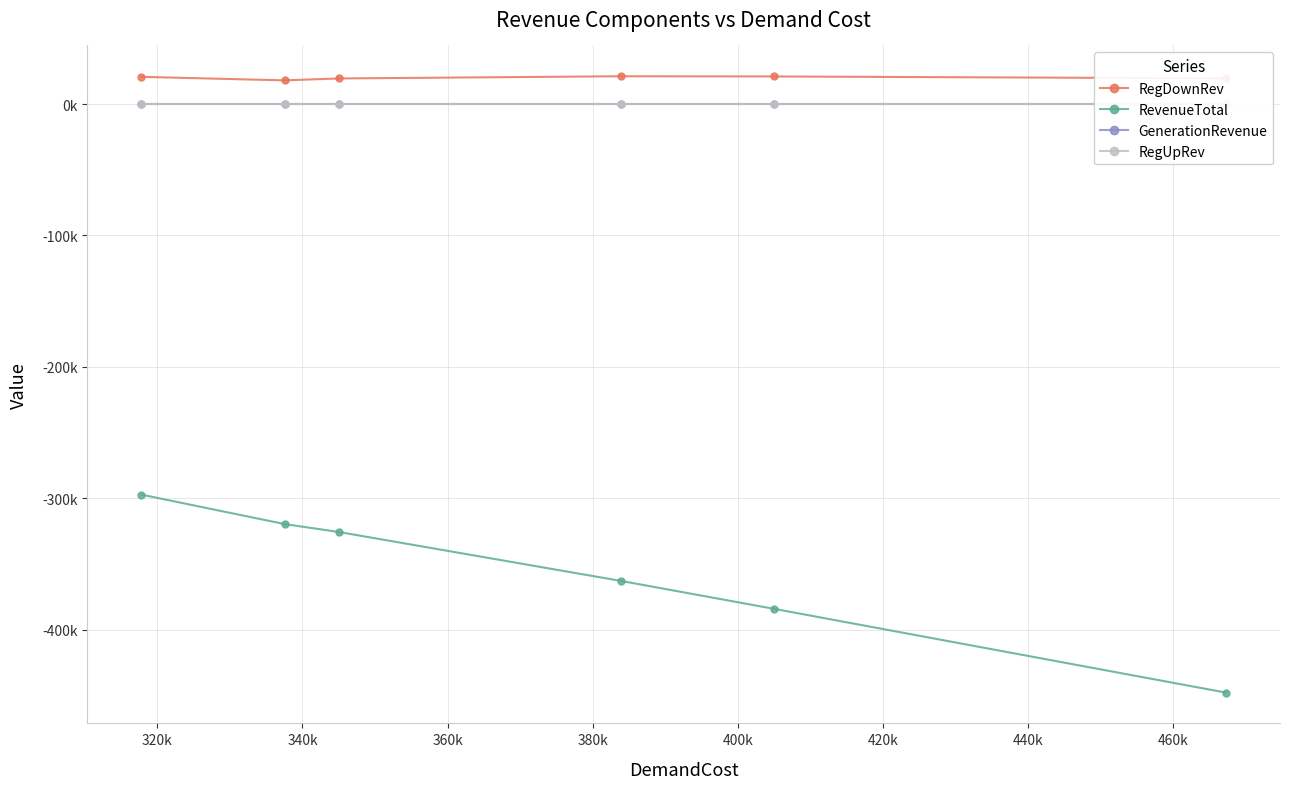

True or false: RegUpRev and RevenueTotal cross at least once.

False